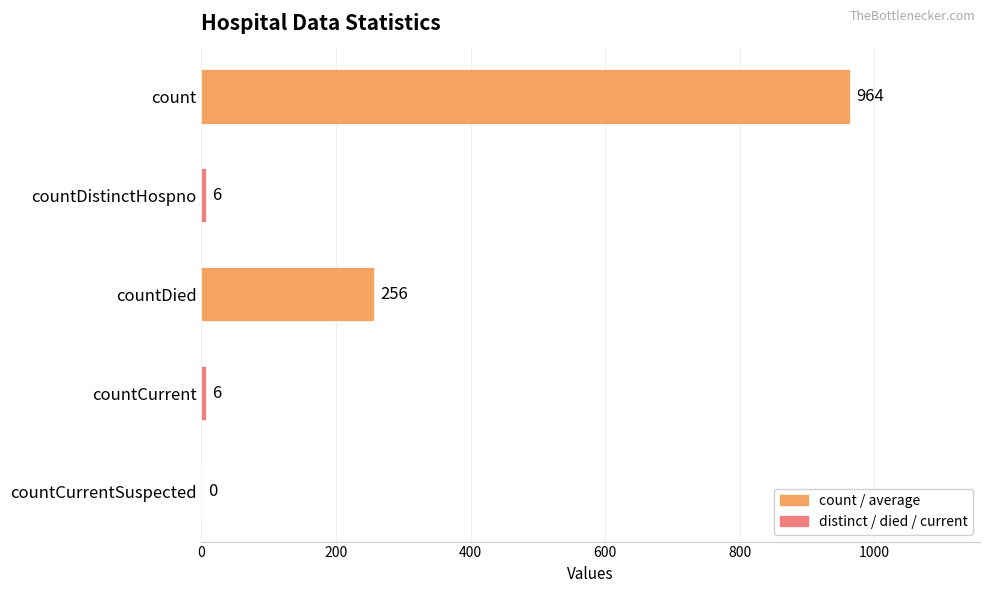

Between countDied and countCurrentSuspected, which is larger?

countDied